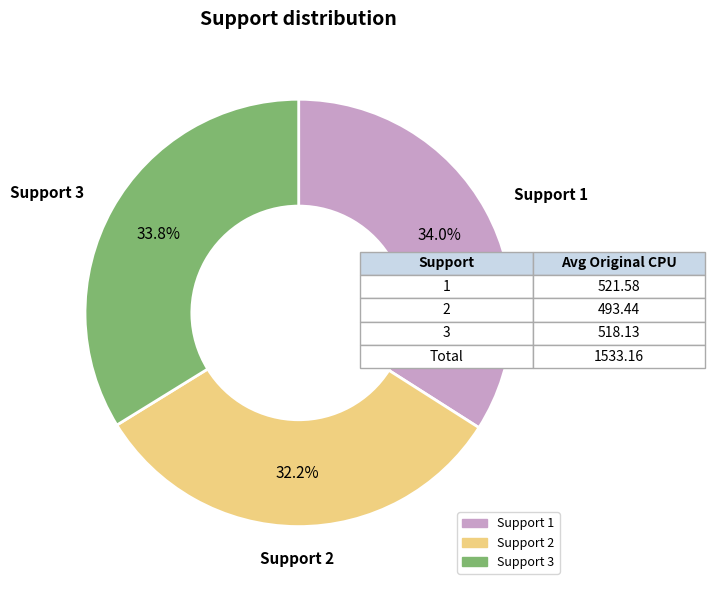

How many segments does this pie chart have?

3